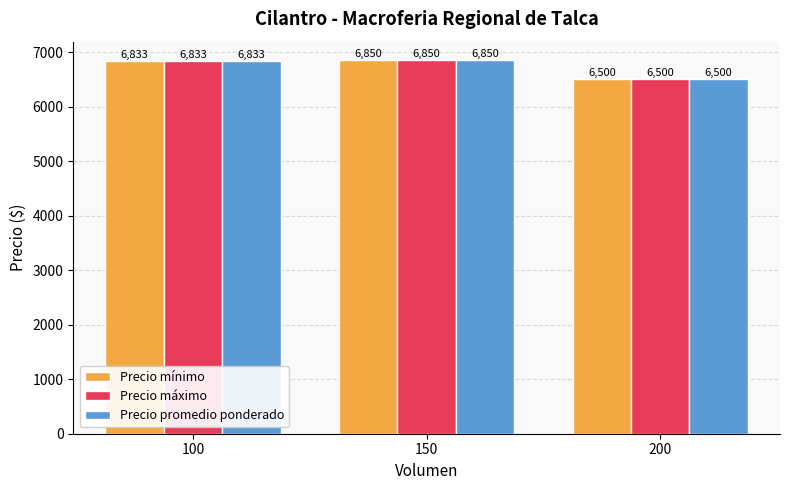

At which label does Precio promedio ponderado reach its peak?

150